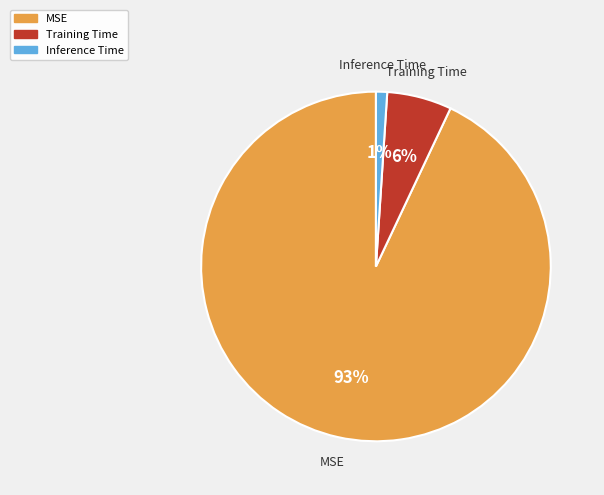

Which slice is the largest?

MSE